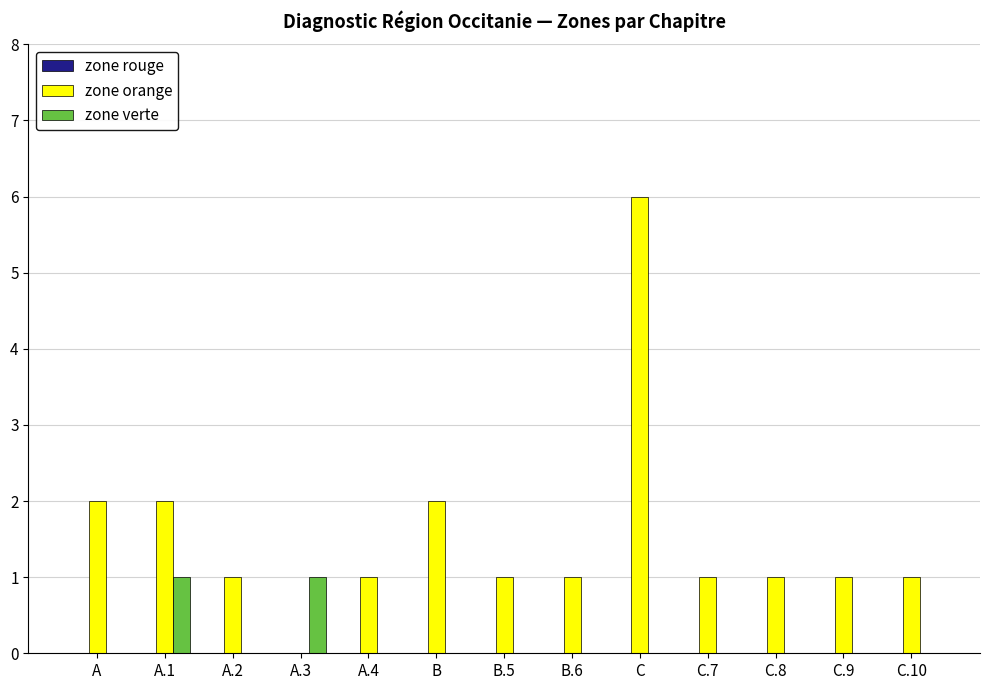

How many positive values does the zone orange series have?

12